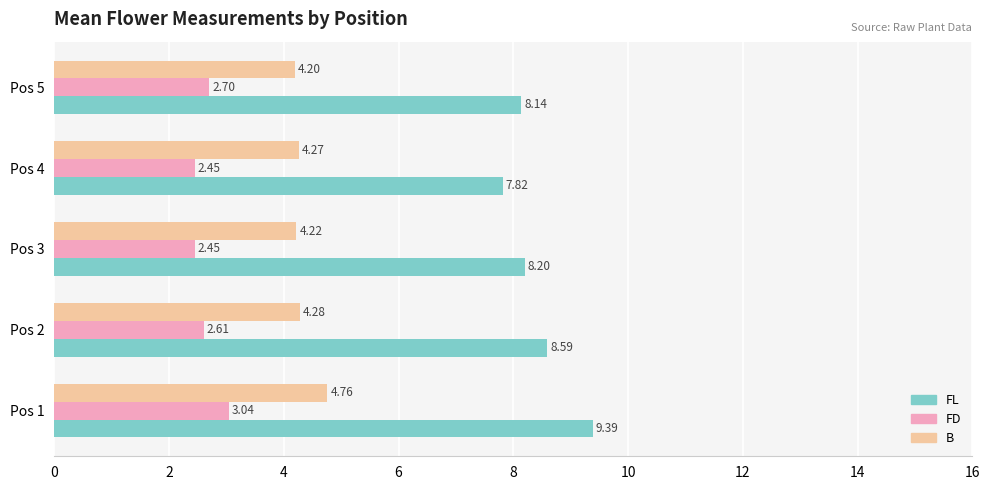

What is the sum of the FL values at Pos 4 and Pos 5?

16.0